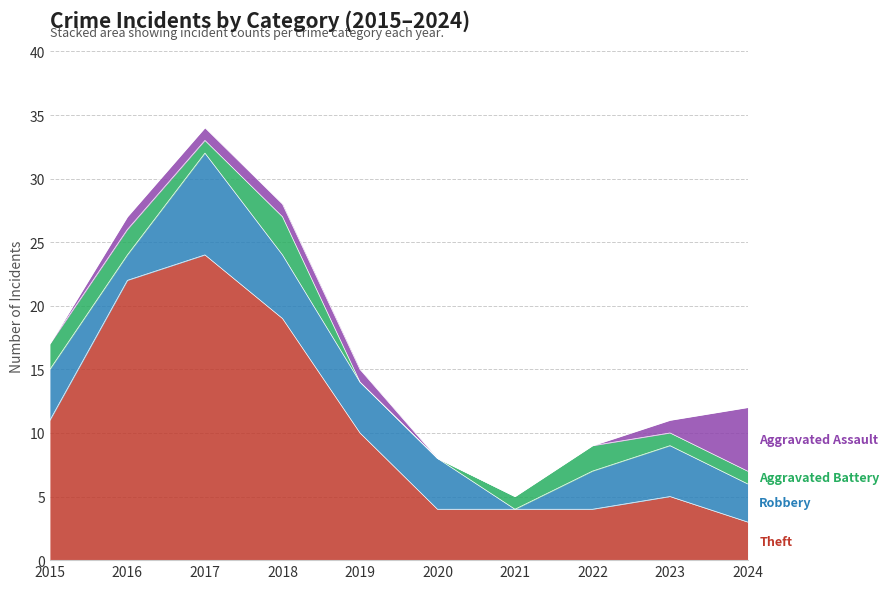

How many values in the Aggravated Assault series are below 1?

4